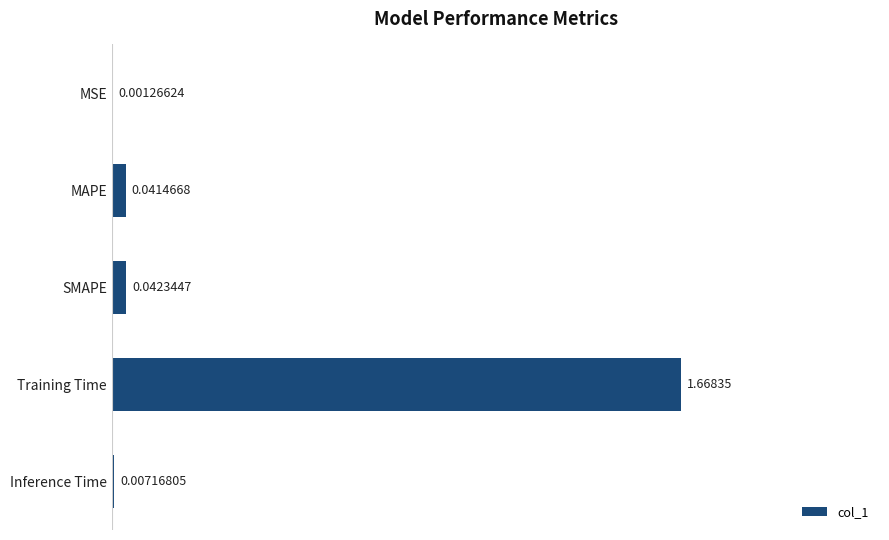

At which category does the chart reach its peak across all series?

Training Time